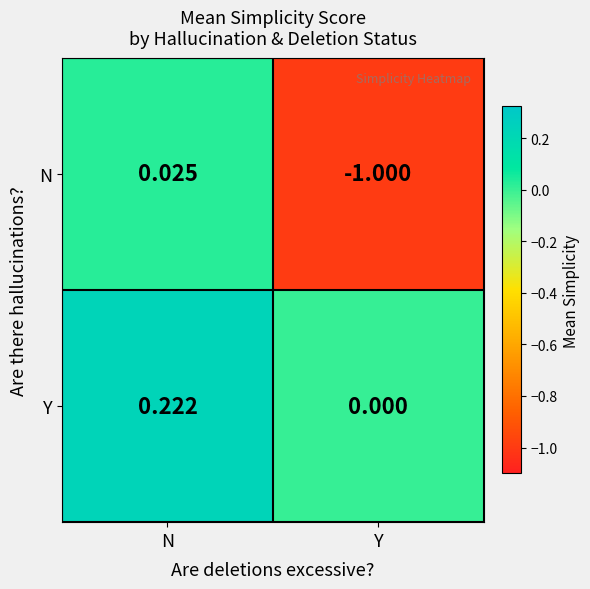

Count the number of data series in this chart.

2